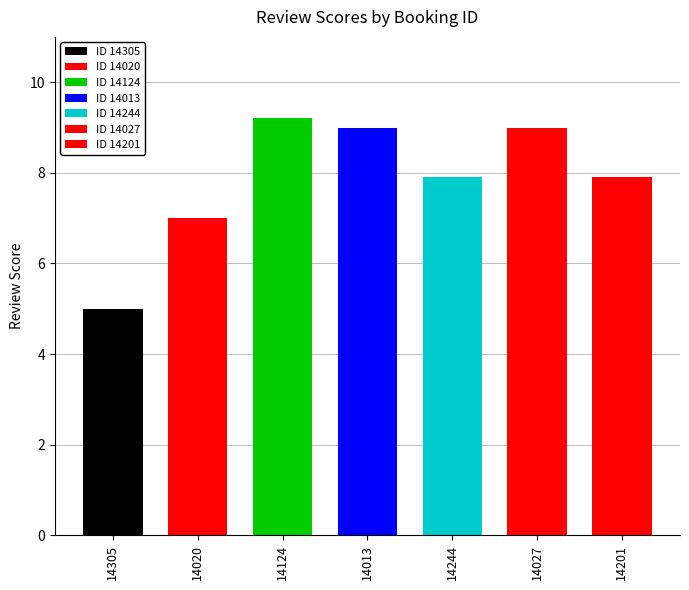

What is the minimum value shown in the chart?

5.0